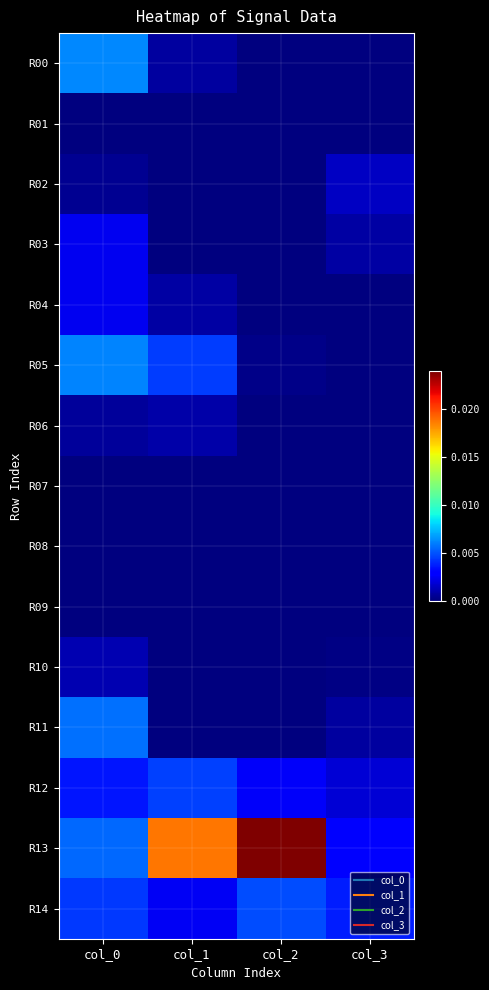

Which series changed the most between col_0 and col_1?

R13